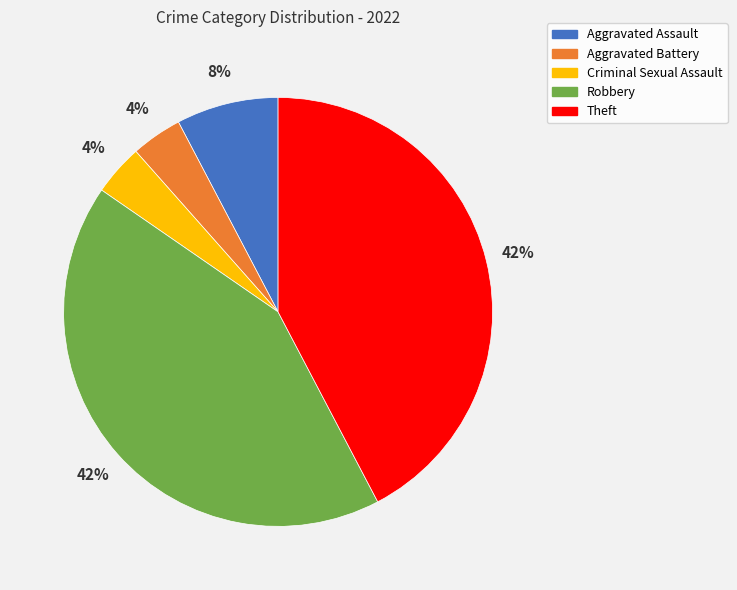

Between Theft and Aggravated Assault, which is larger?

Theft